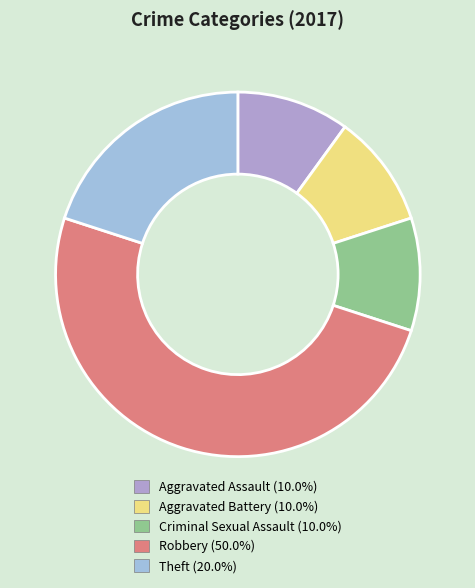

Which has a higher value, Criminal Sexual Assault or Robbery?

Robbery